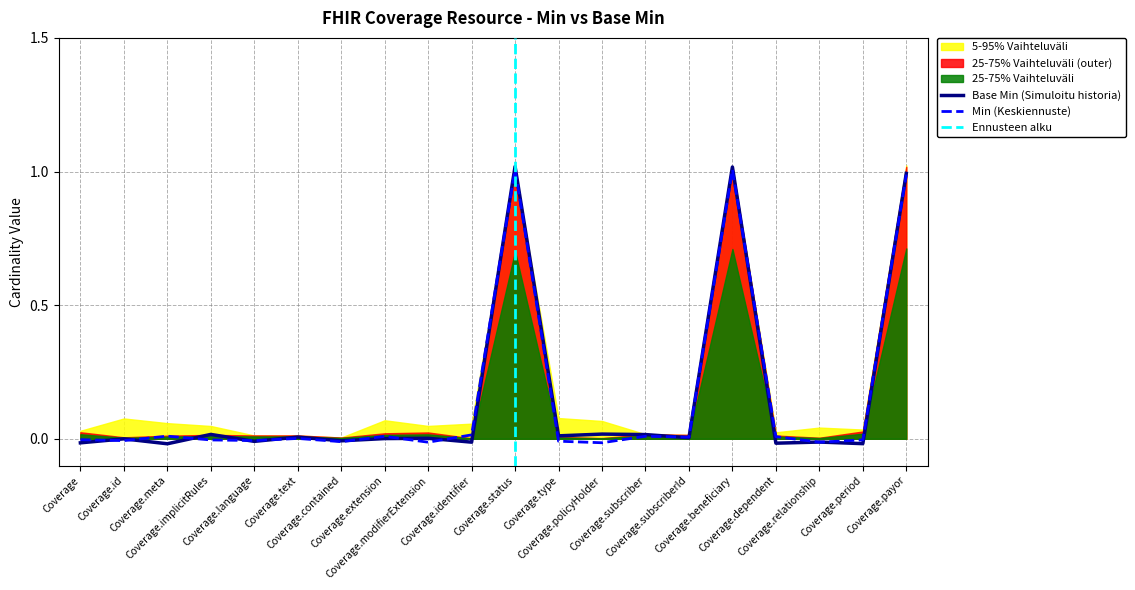

How many values in the Min series are below 0?

10